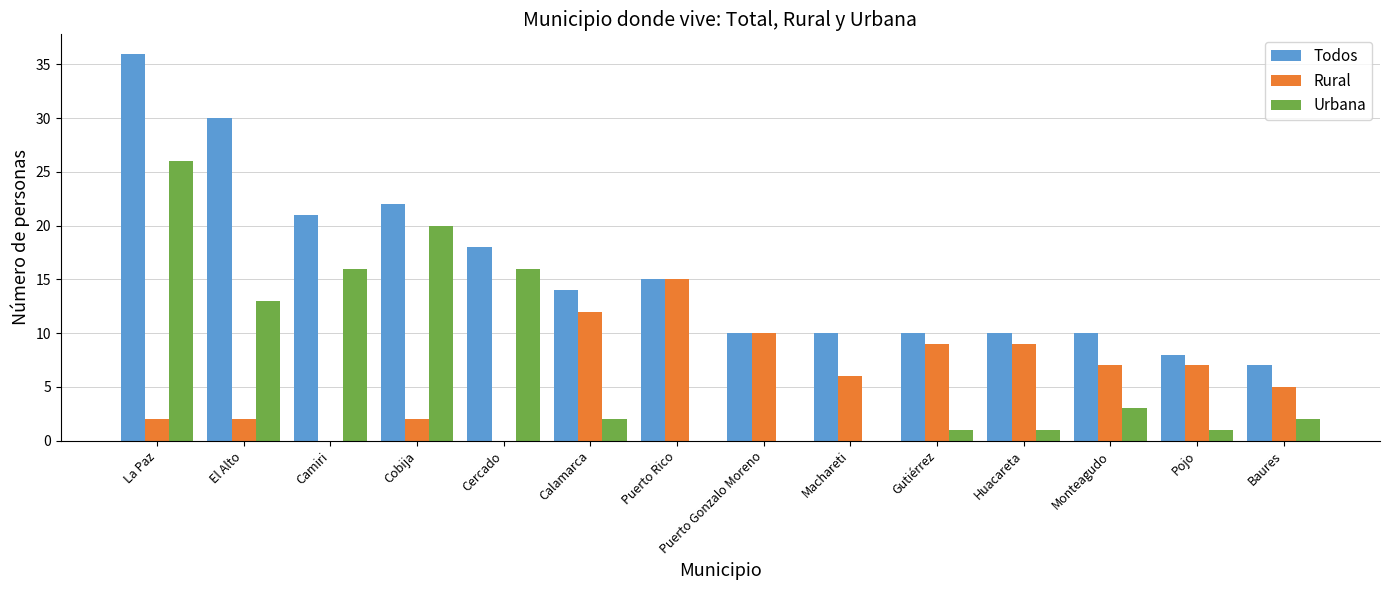

What is the maximum value for Urbana?

26